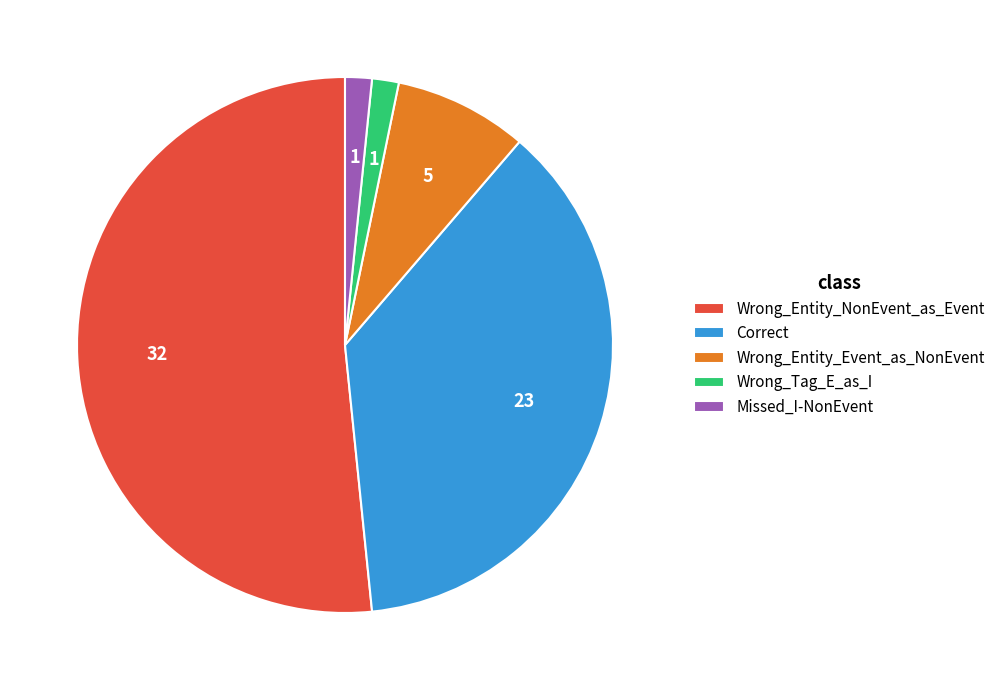

What is the ratio of the value at Wrong_Entity_NonEvent_as_Event to the value at Wrong_Tag_E_as_I?

32.0